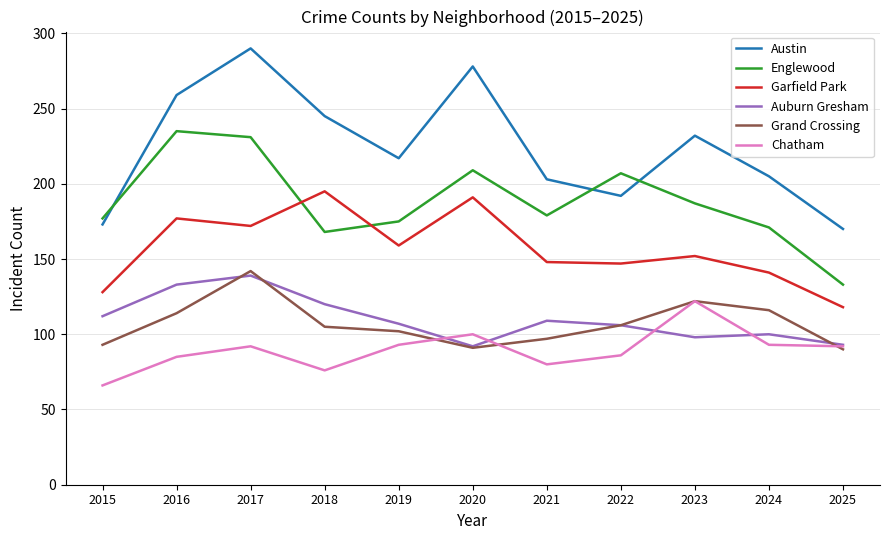

Rank the series at 2016 from lowest to highest value.

Chatham, Grand Crossing, Auburn Gresham, Garfield Park, Englewood, Austin